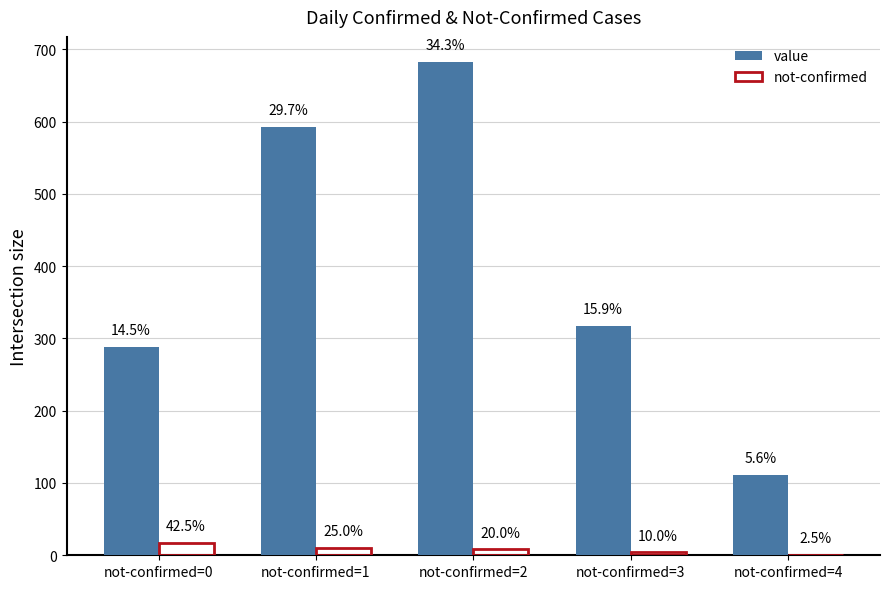

What are all the series names shown in the legend?

value, not-confirmed